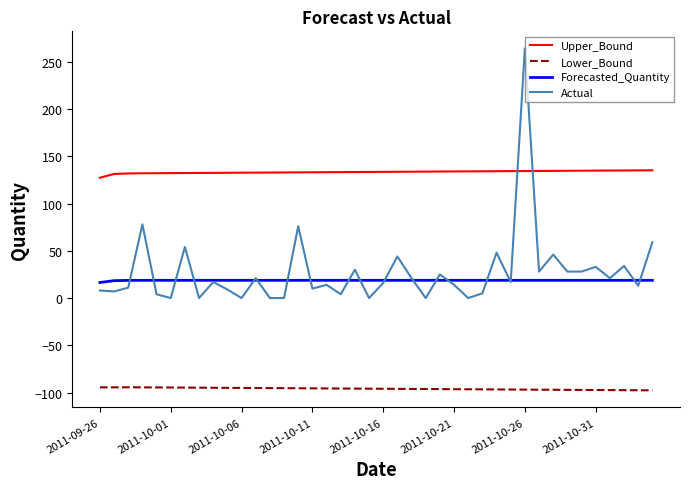

Which series has the largest total across all categories?

Upper_Bound